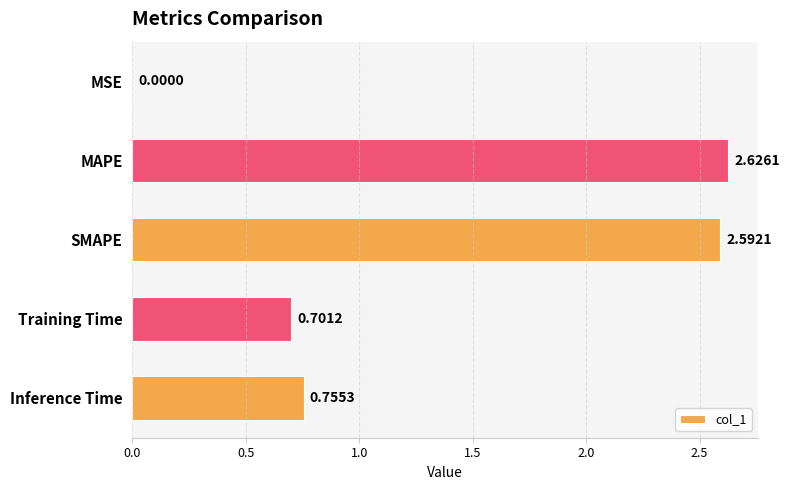

At which category does the chart reach its peak across all series?

MAPE